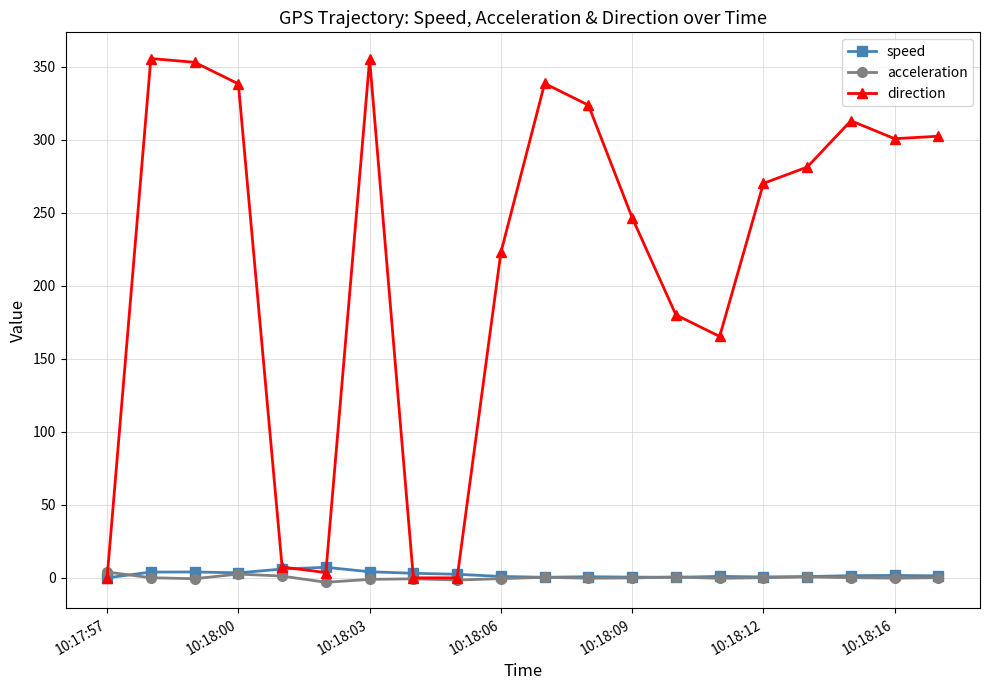

Which series has the largest total across all categories?

direction